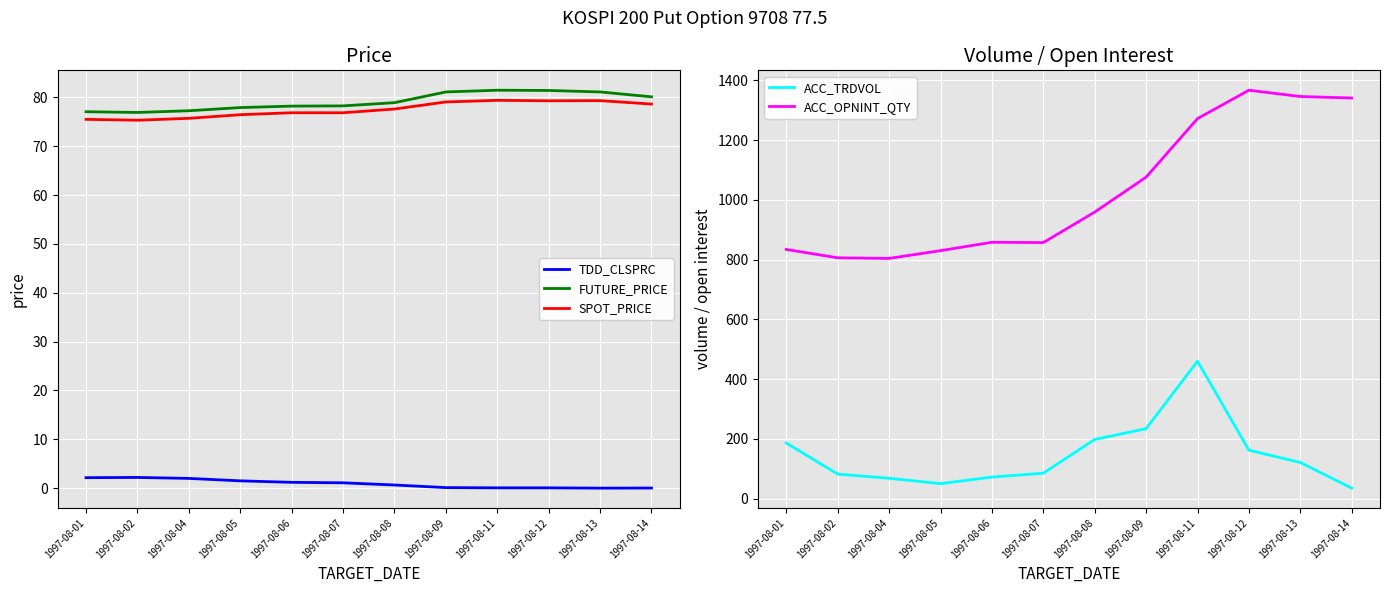

At how many categories does at least one series exceed 727?

12